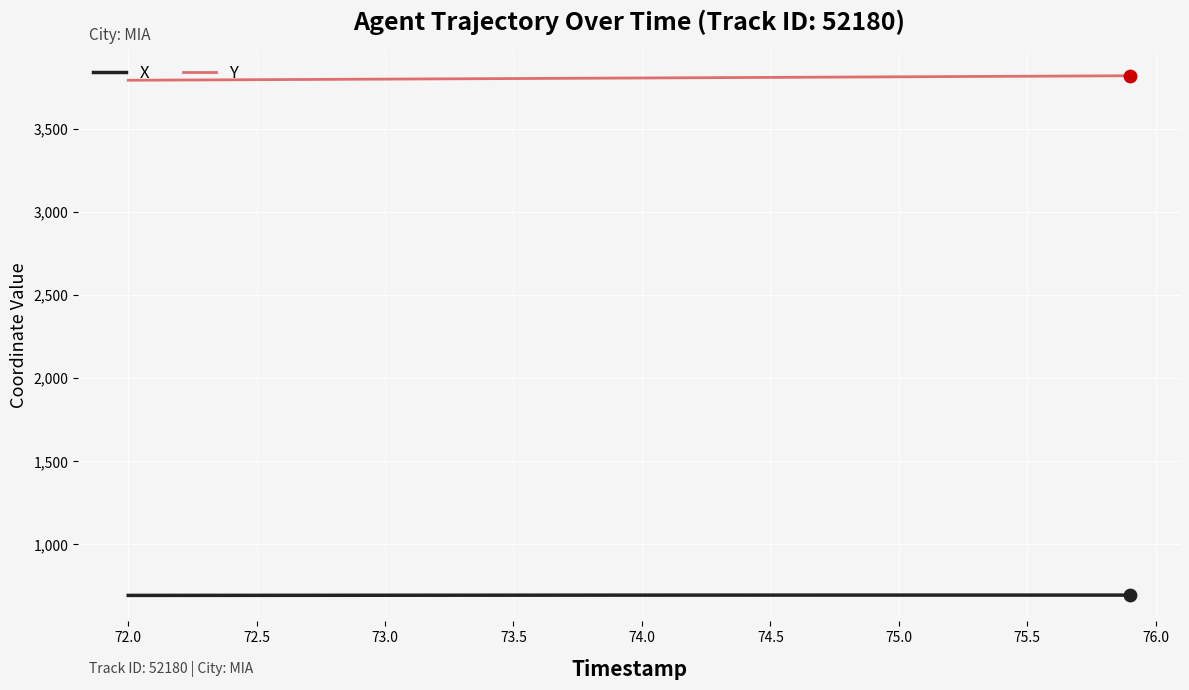

What is the minimum value for Y?

3790.5